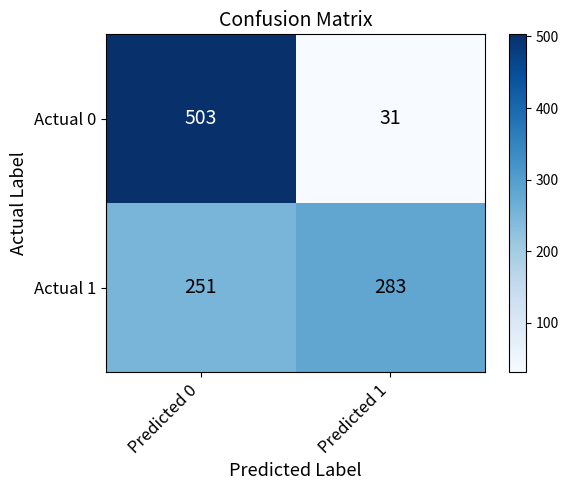

List the series in order of their peak value, highest first.

Actual 0, Actual 1